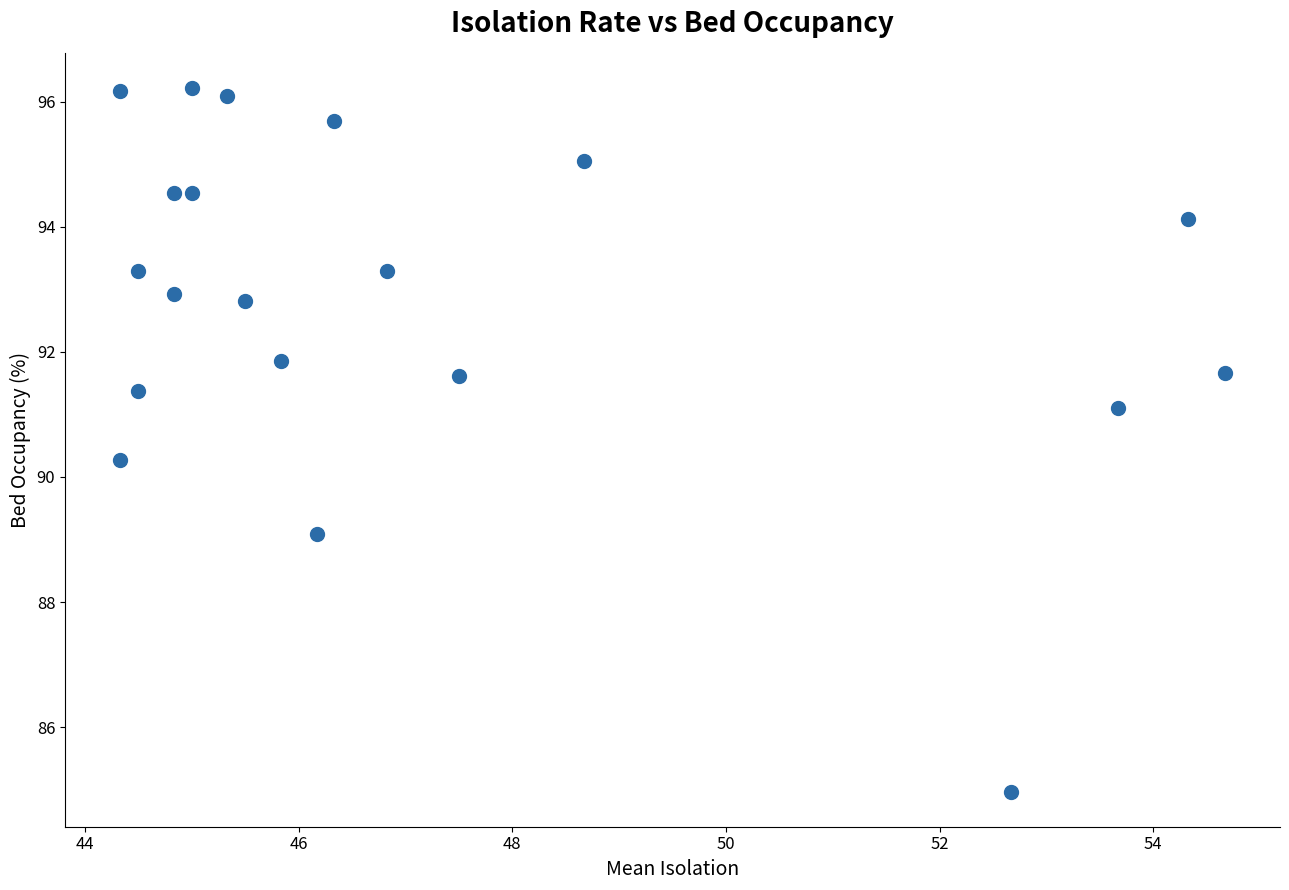

What Y value in the scatter plot is closest to 90?

90.3